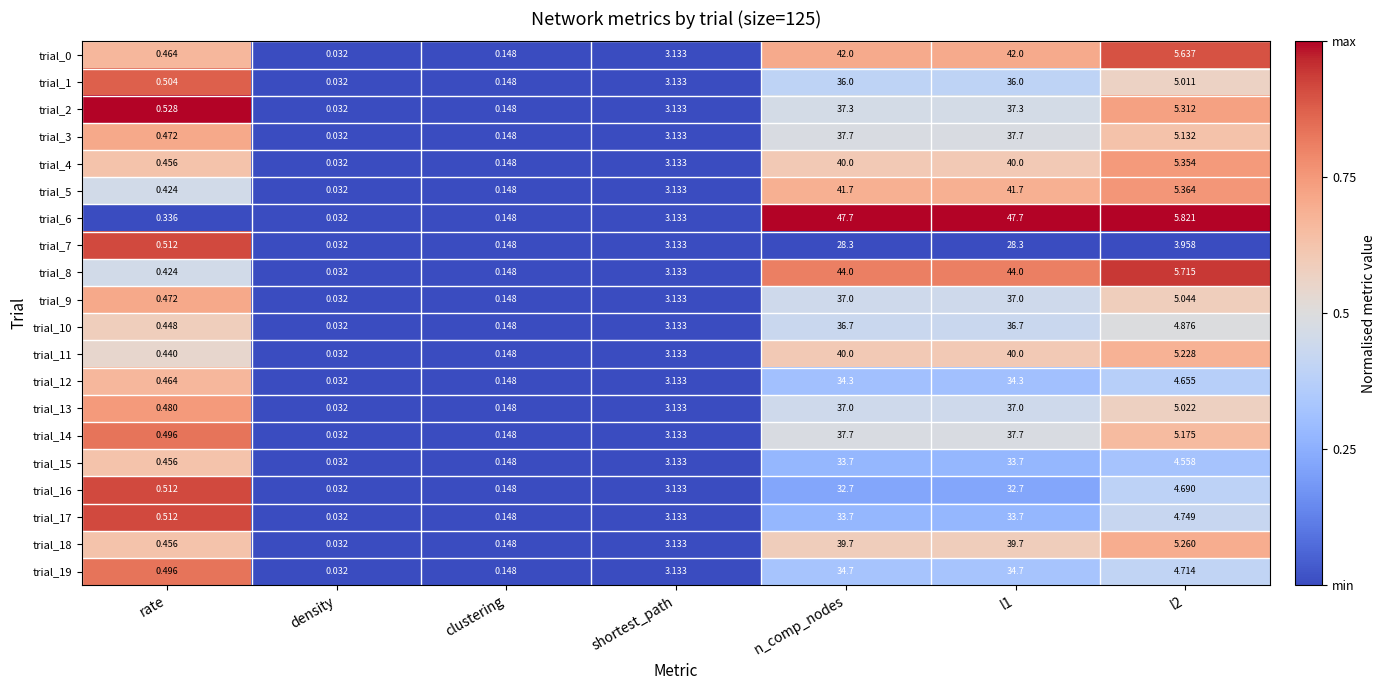

Where does the trial_15 series first go above 3?

shortest_path